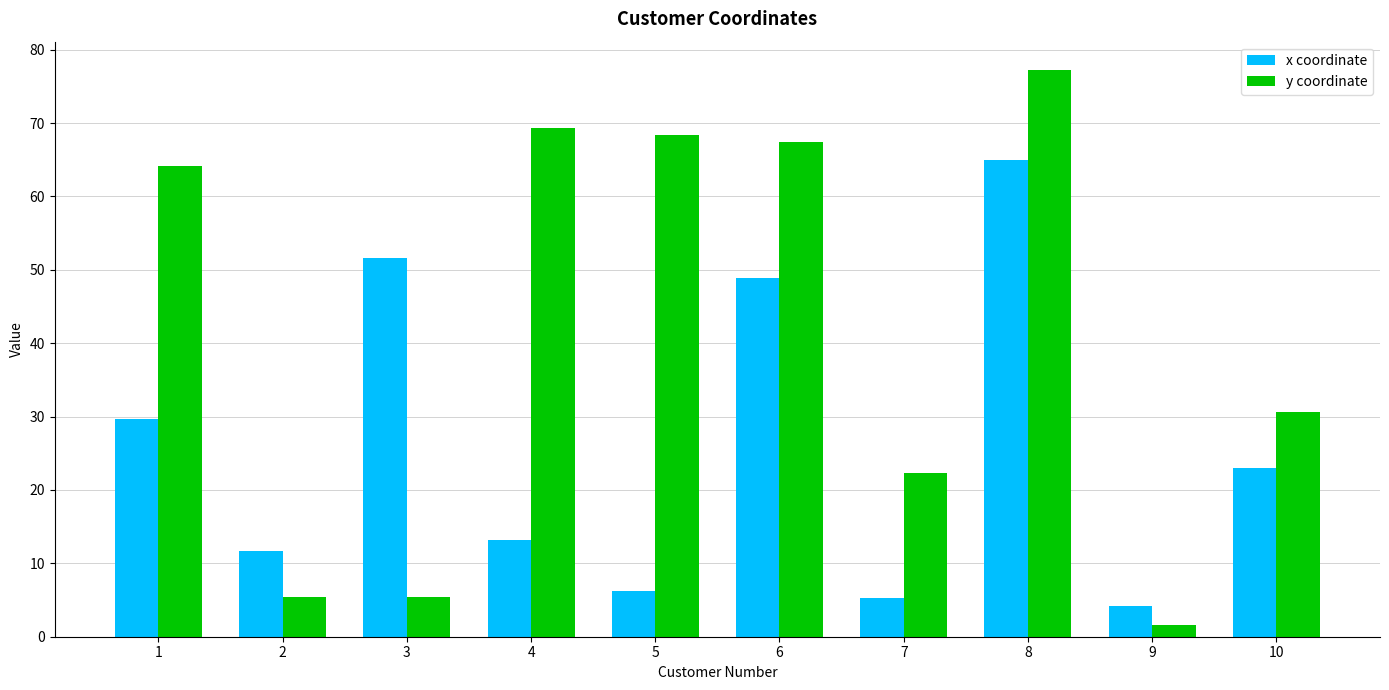

Which category has the highest value across all series?

8